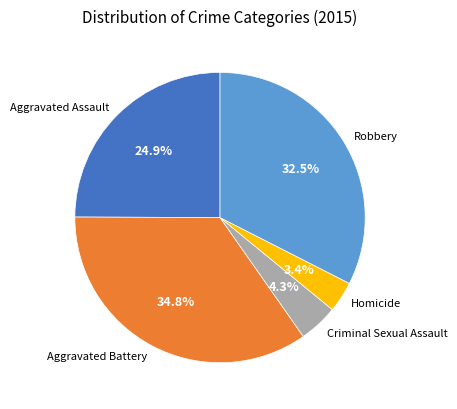

Rank the categories by value from highest to lowest.

Aggravated Battery, Robbery, Aggravated Assault, Criminal Sexual Assault, Homicide